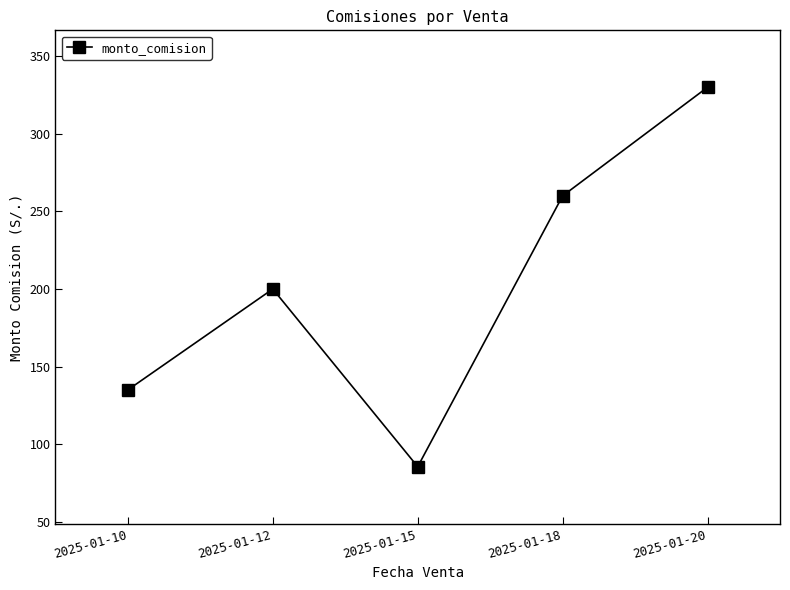

Does the chart have visible grid lines?

No